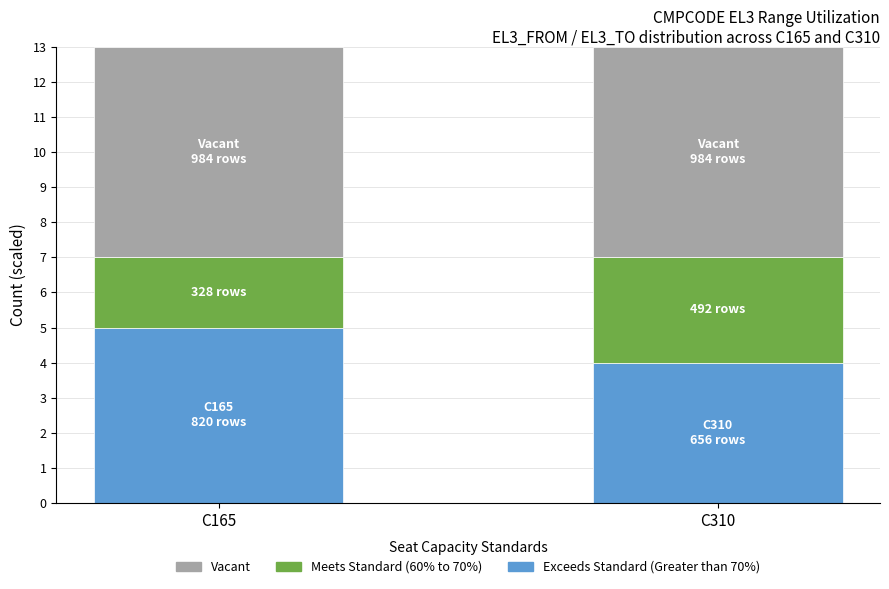

True or false: Exceeds Standard (Greater than 70%) has a value of 6 at C310.

False